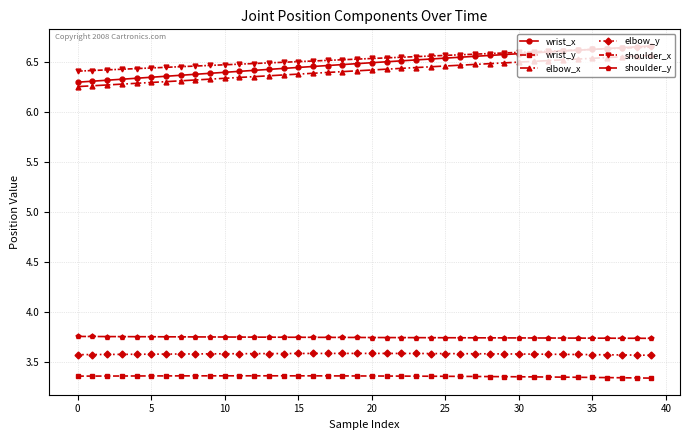

True or false: elbow_y and elbow_x cross at least once.

False